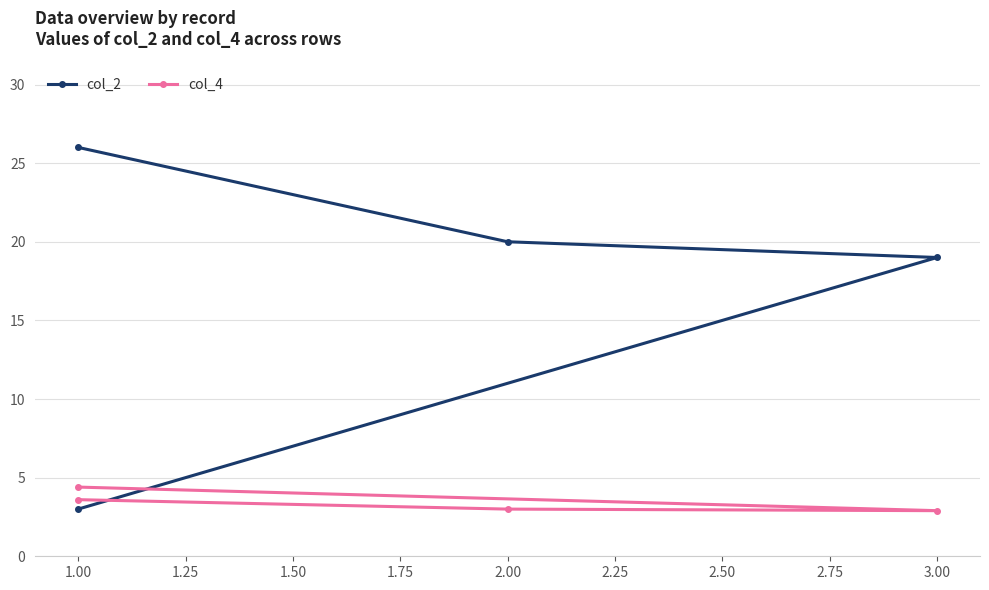

How many categories are shown in the chart?

4